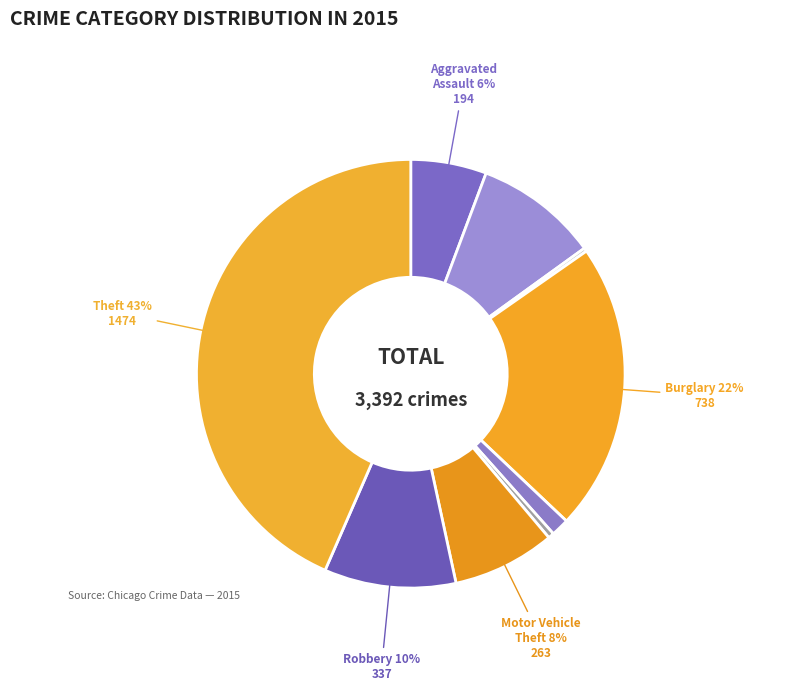

To the nearest percent, what is the average slice percentage?

11%